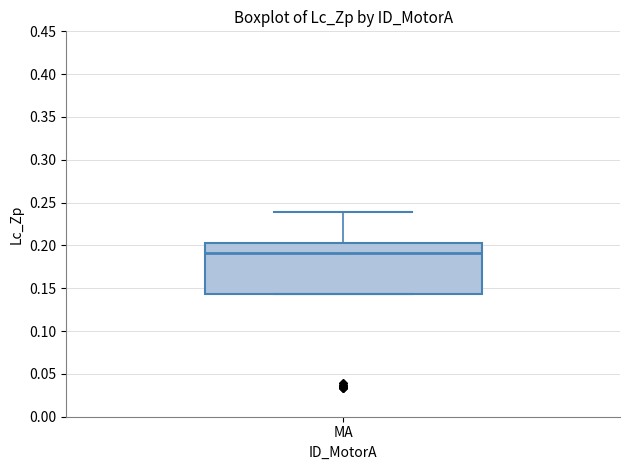

Where is the upper edge of the box for MA on the y-axis? The values are not printed on the chart, so give them approximately, as read against the axis.

0.205